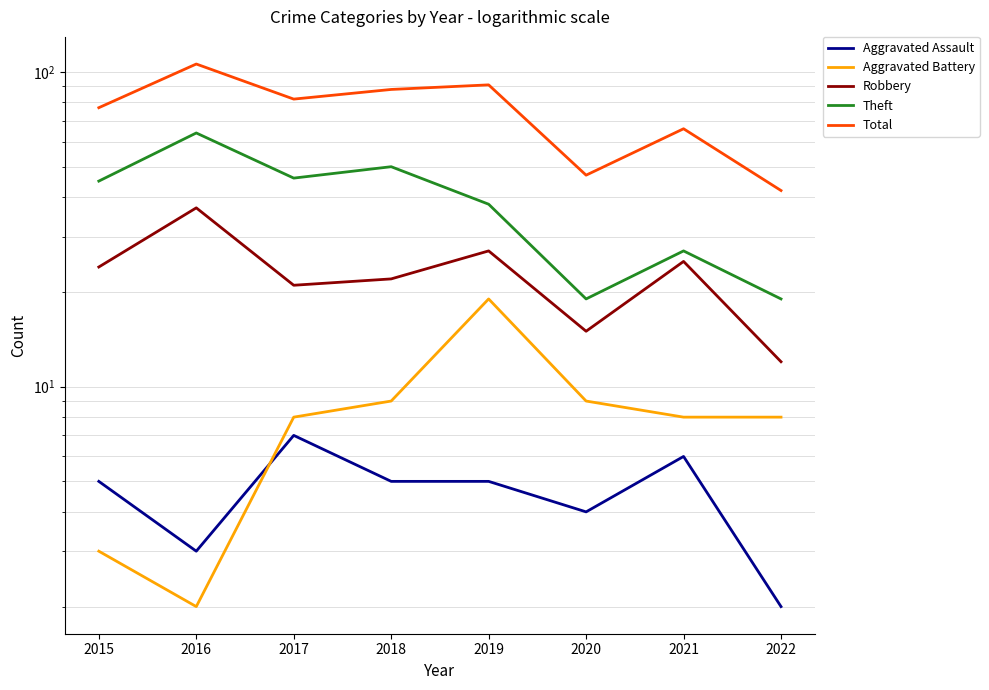

Read the Aggravated Assault value at 2022.

2